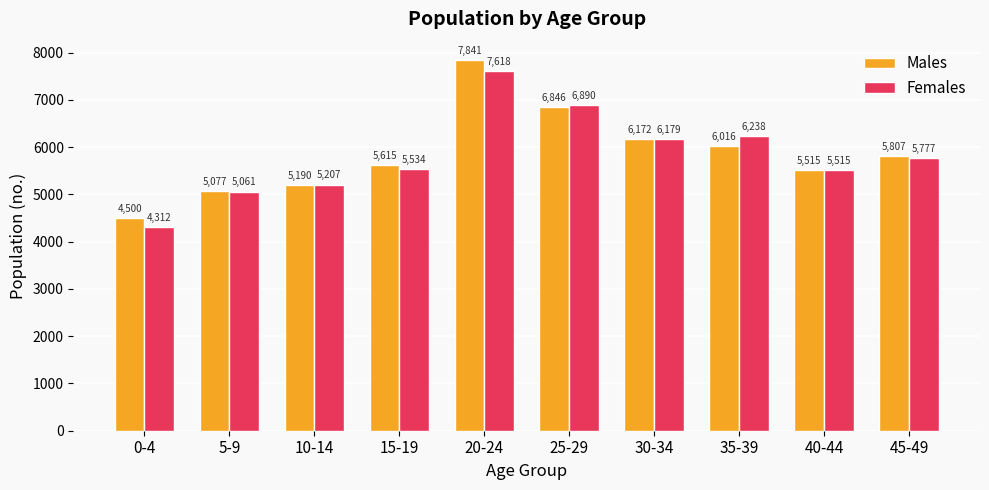

Does the chart contain stacked bars?

No